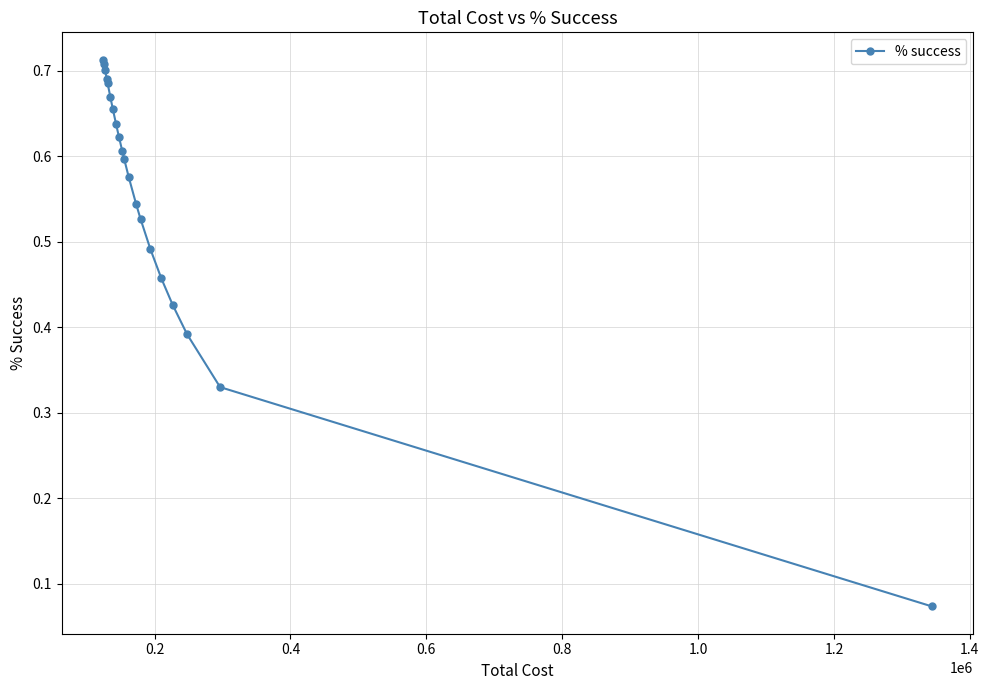

What is the average value?

0.6